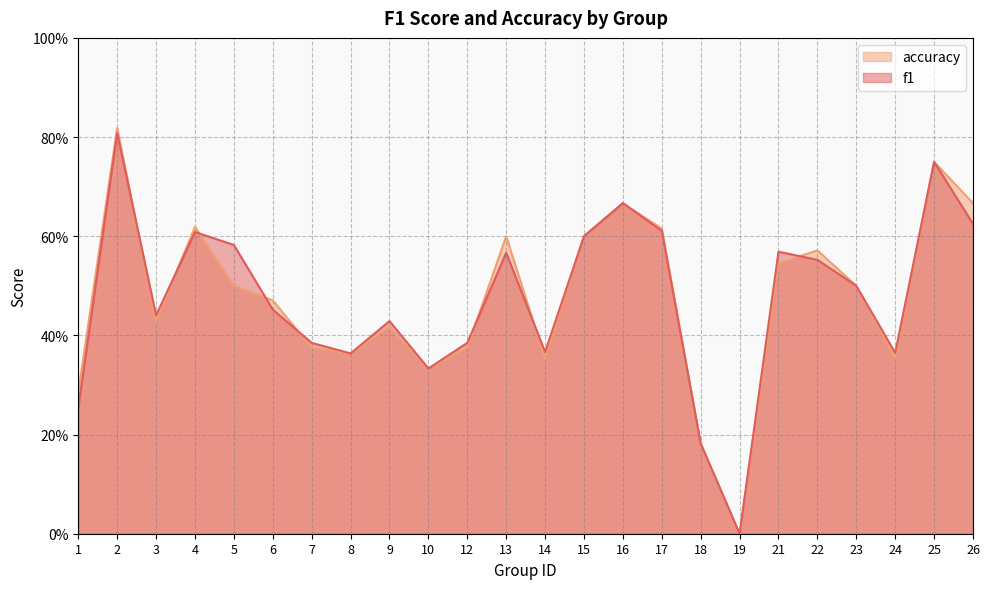

Which series ends up on top after the final intersection of accuracy and f1?

accuracy